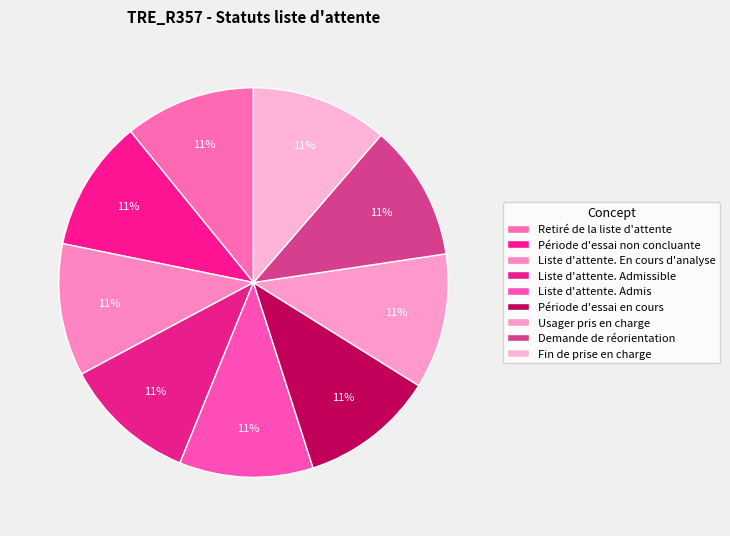

Is there a majority slice in this chart?

No